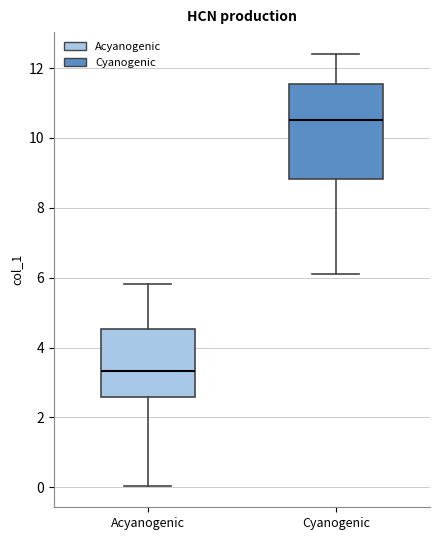

Reading left to right, transcribe this box plot: for each box, give where its median line is, the range the box spans, and where its two whiskers end, as read against the y-axis. The values are not printed on the chart, so give them approximately, as read against the axis.

Acyanogenic: median 3.4, box 2.6 to 4.6, whiskers 0.0 to 5.8
Cyanogenic: median 10.4, box 8.8 to 11.6, whiskers 6.2 to 12.4